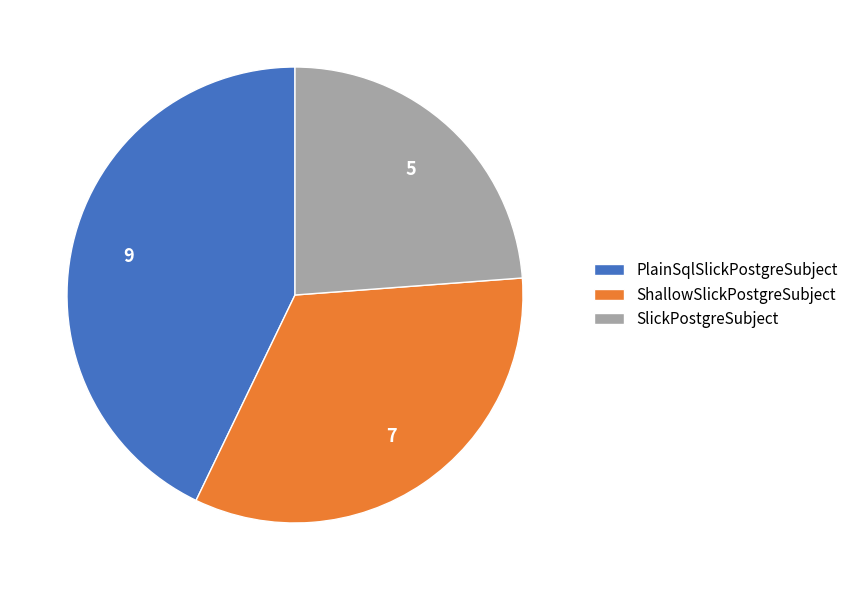

Is it true that PlainSqlSlickPostgreSubject is 43% of the pie?

True